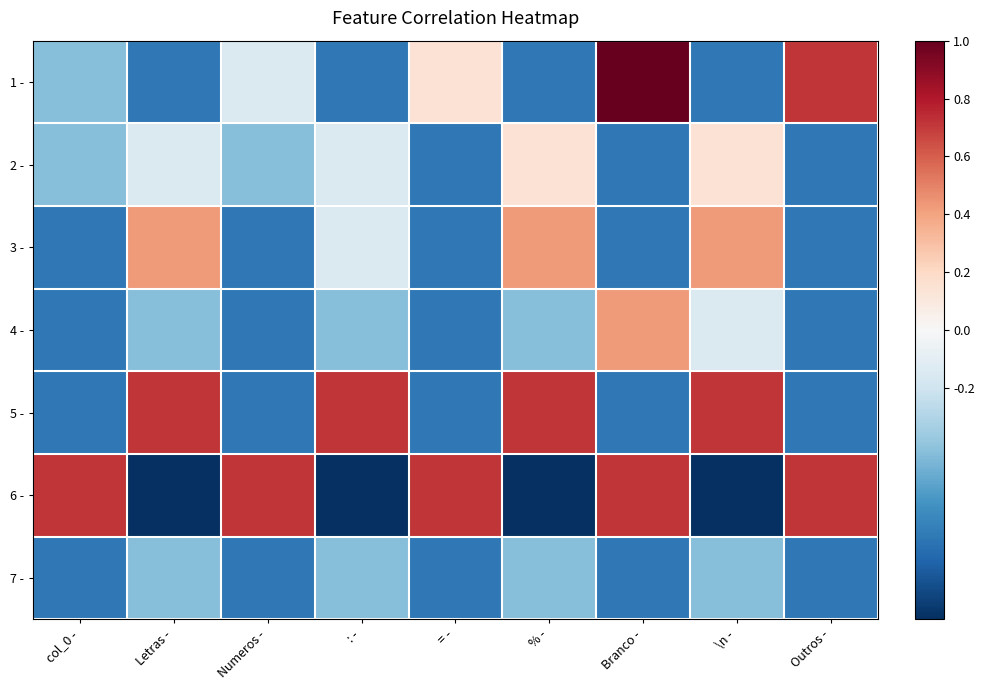

Count the number of categories in the chart.

9